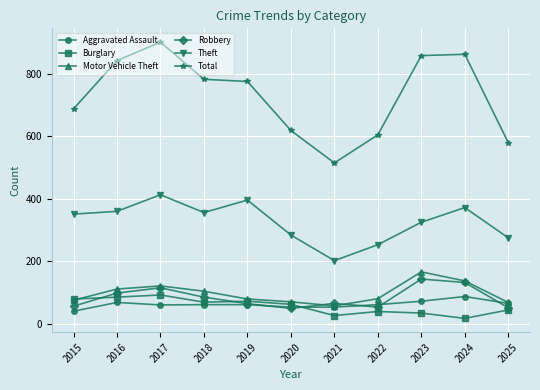

True or false: Total and Motor Vehicle Theft intersect in this chart.

False